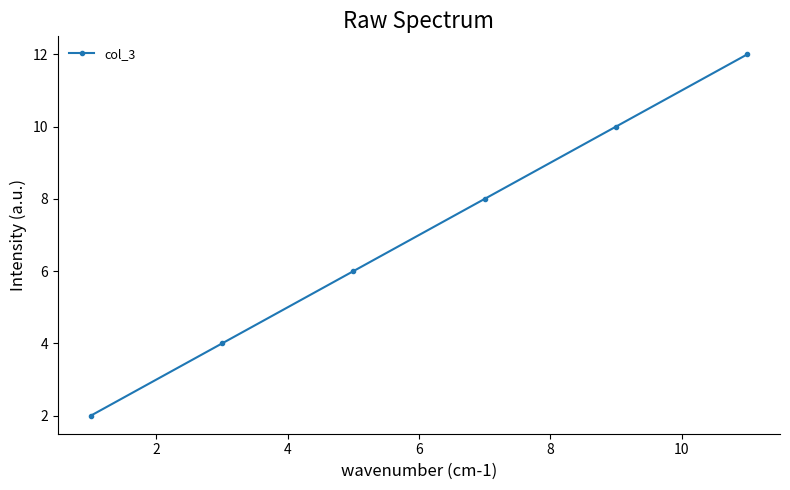

Count the number of data series in this chart.

1